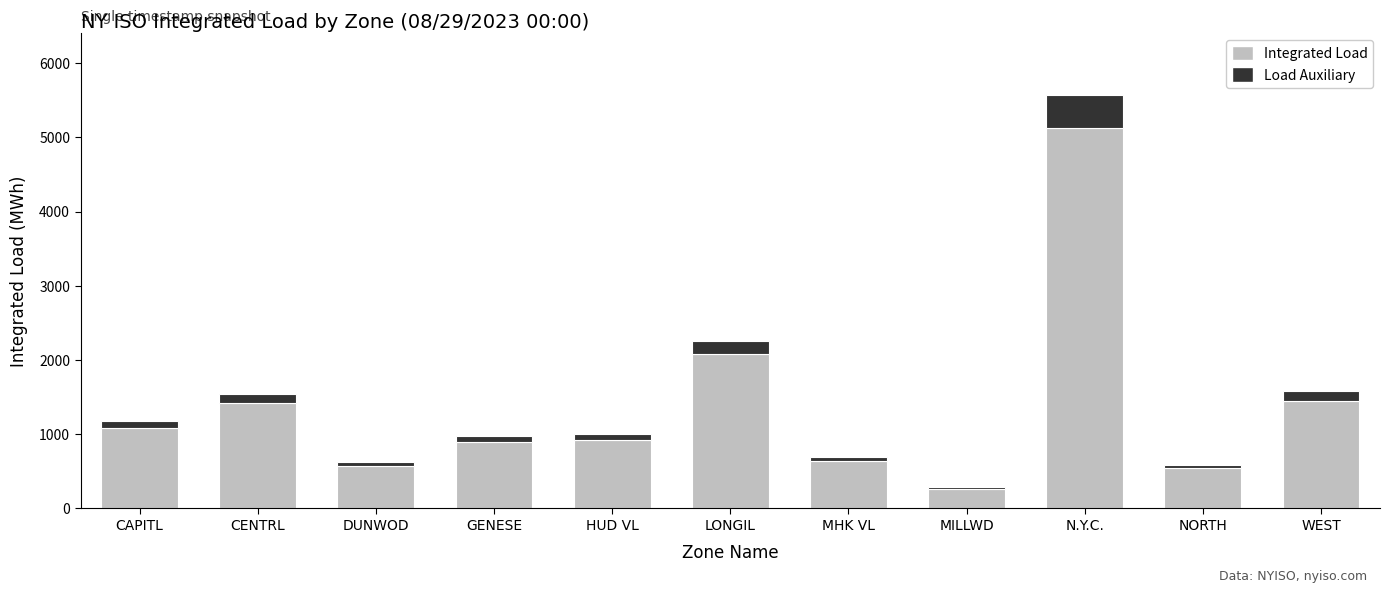

At which category is the sum across all series the highest?

N.Y.C.